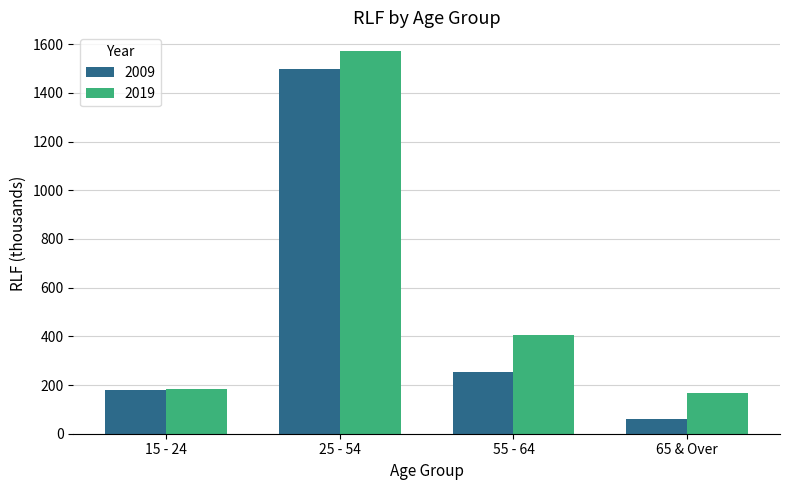

At which category is the sum across all series the highest?

25 - 54